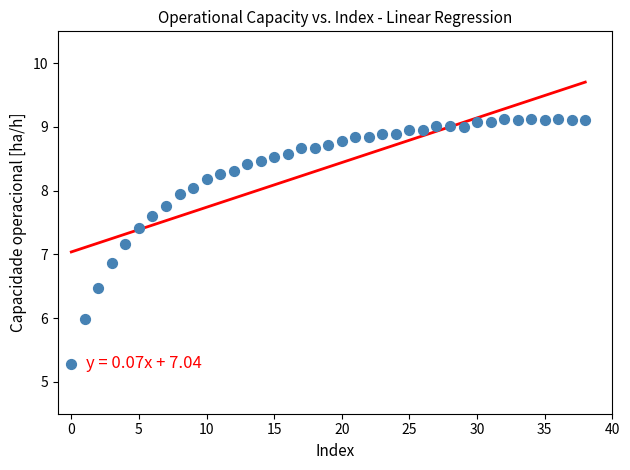

What is the range of Y values (max minus min)?

3.8